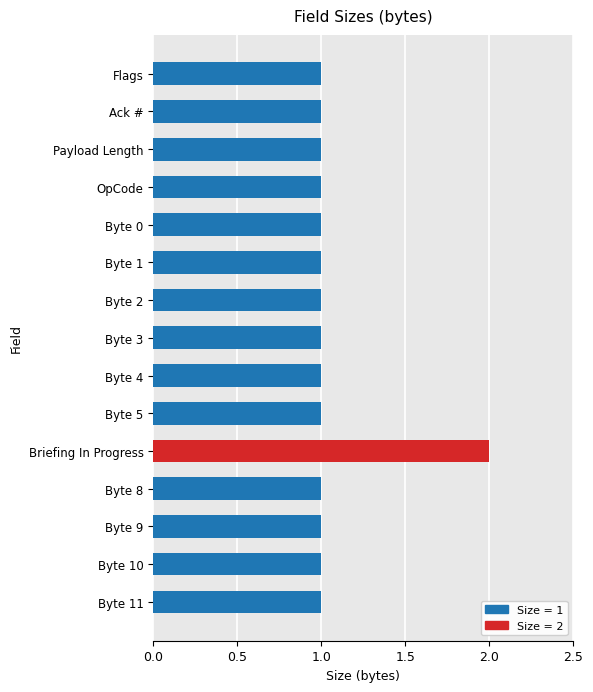

What is the label of the 12th bar from the top?

Byte 8